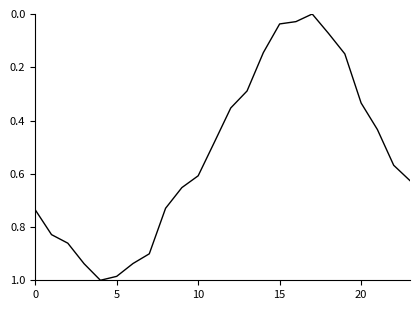

At which category does the data reach its first local valley?

17